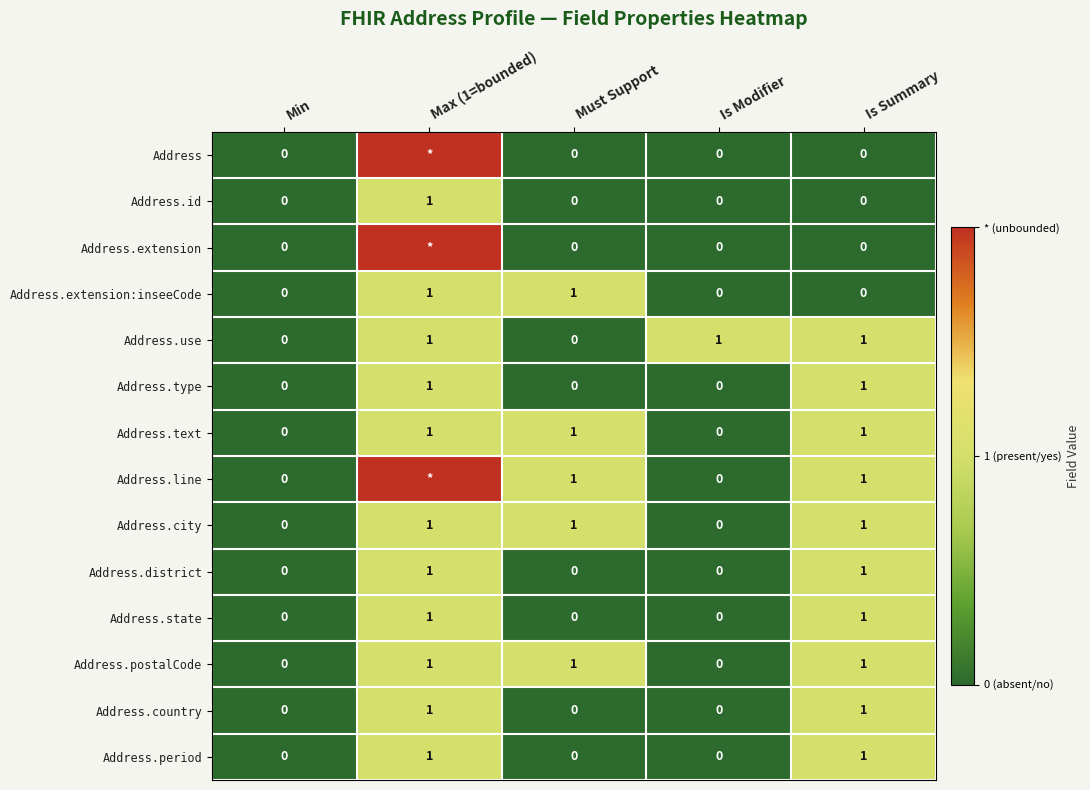

Is it true that Address.country equals 0 at Min?

True